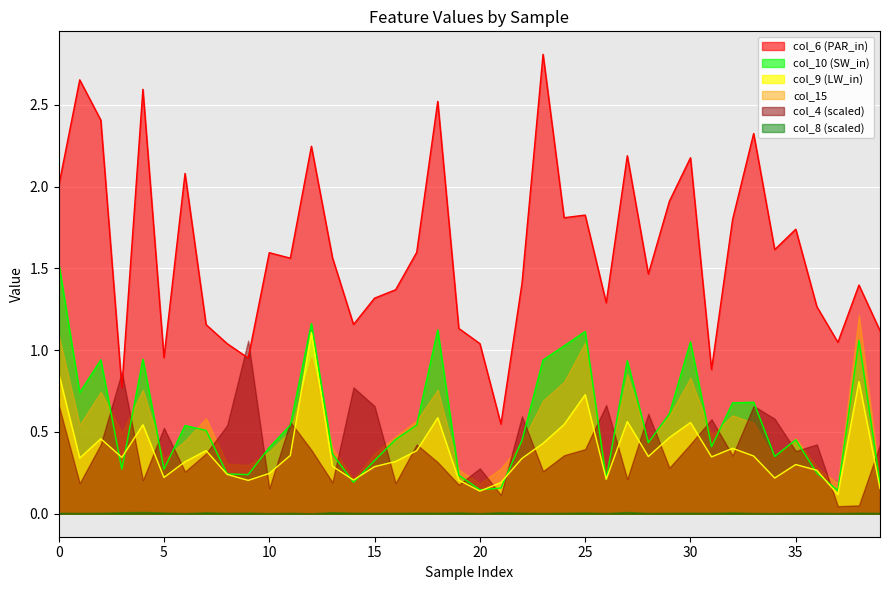

Does the chart display data point markers on the line(s)?

No